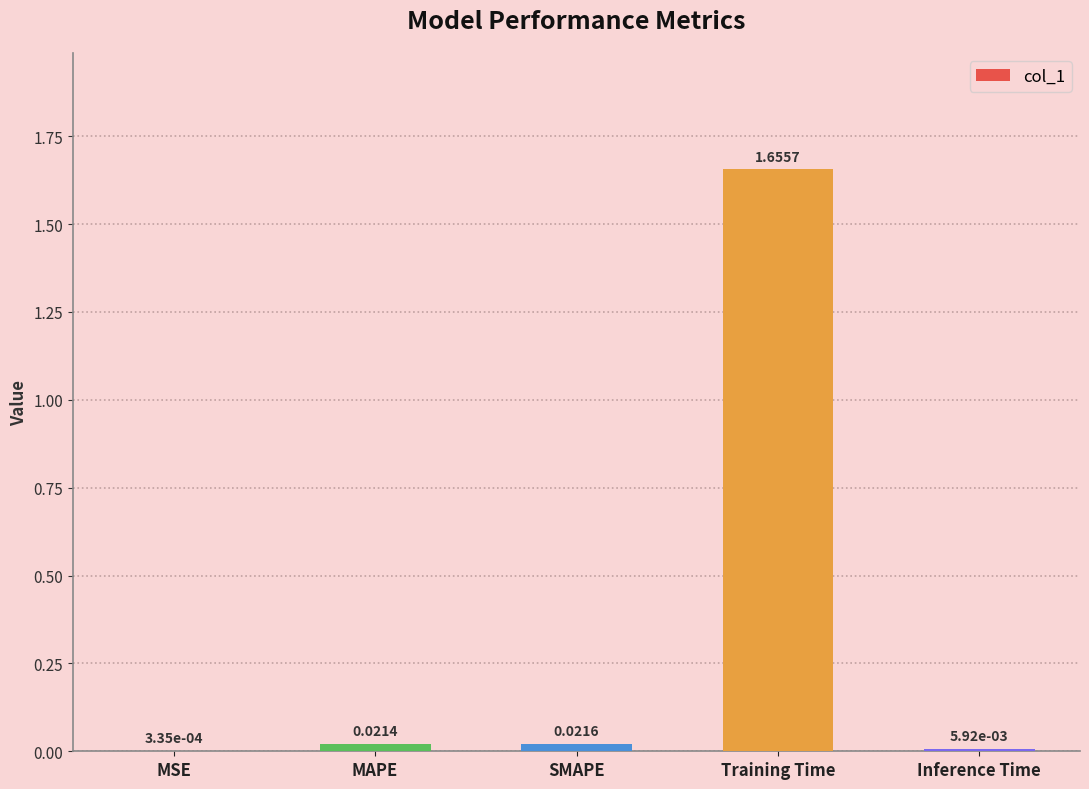

Which has a higher value, Training Time or SMAPE?

Training Time